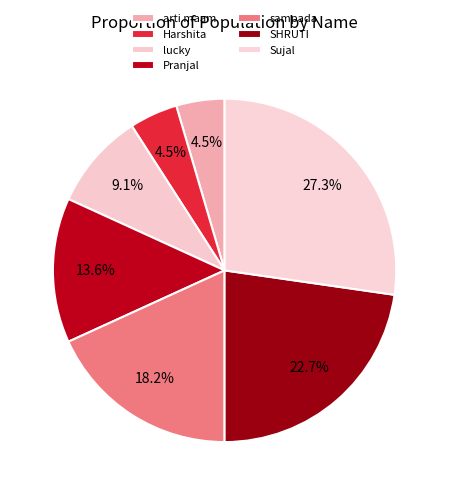

What is the ratio of the value at sampada to the value at Sujal?

0.7